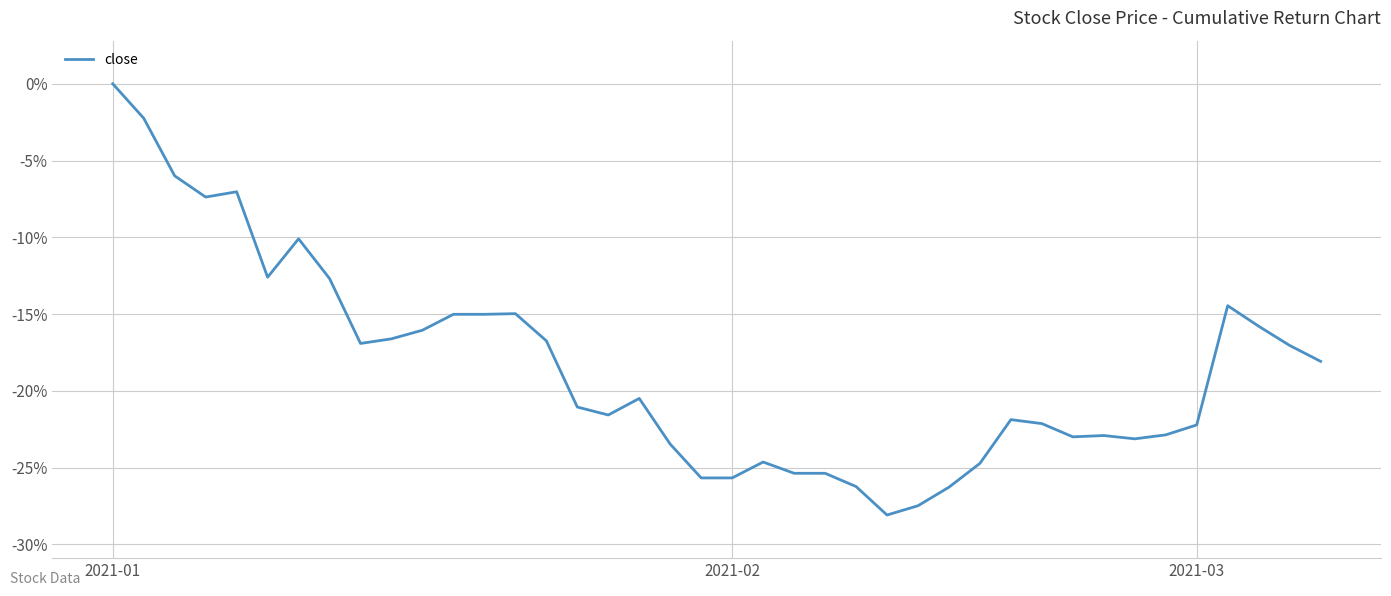

What is the minimum value shown in the chart?

-28.1